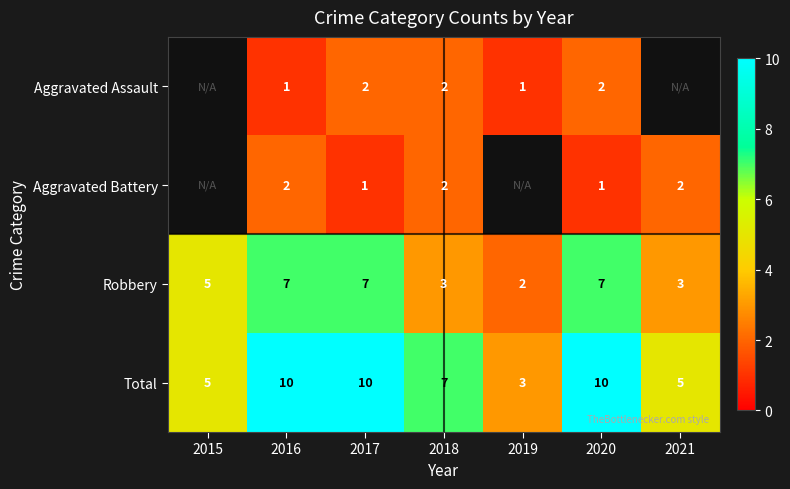

What is the spread (max minus min) of values at 2017?

9